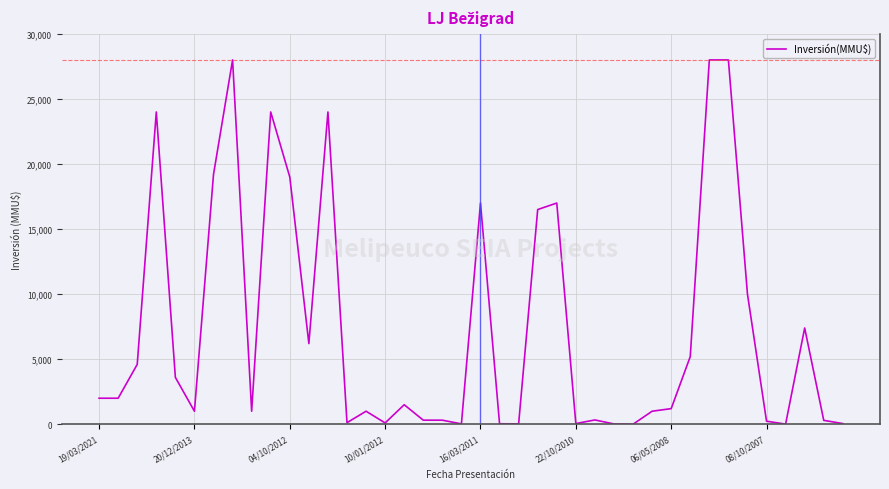

What is the greatest value displayed?

28000